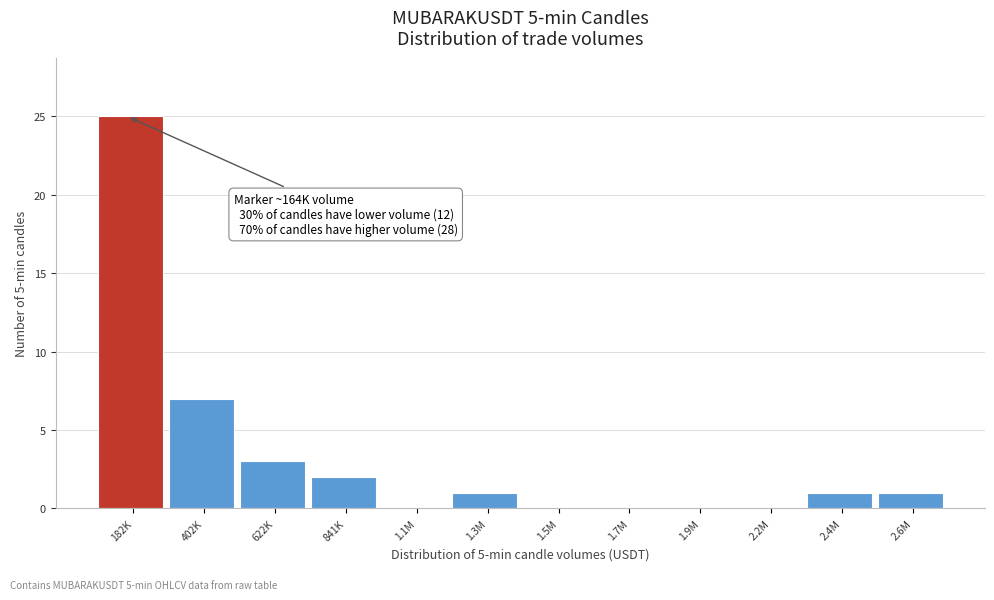

Reading left to right, list all the values displayed in this chart.

182K=25	402K=7	622K=3	841K=2	1.1M=0	1.3M=1	1.5M=0	1.7M=0	1.9M=0	2.2M=0	2.4M=1	2.6M=1